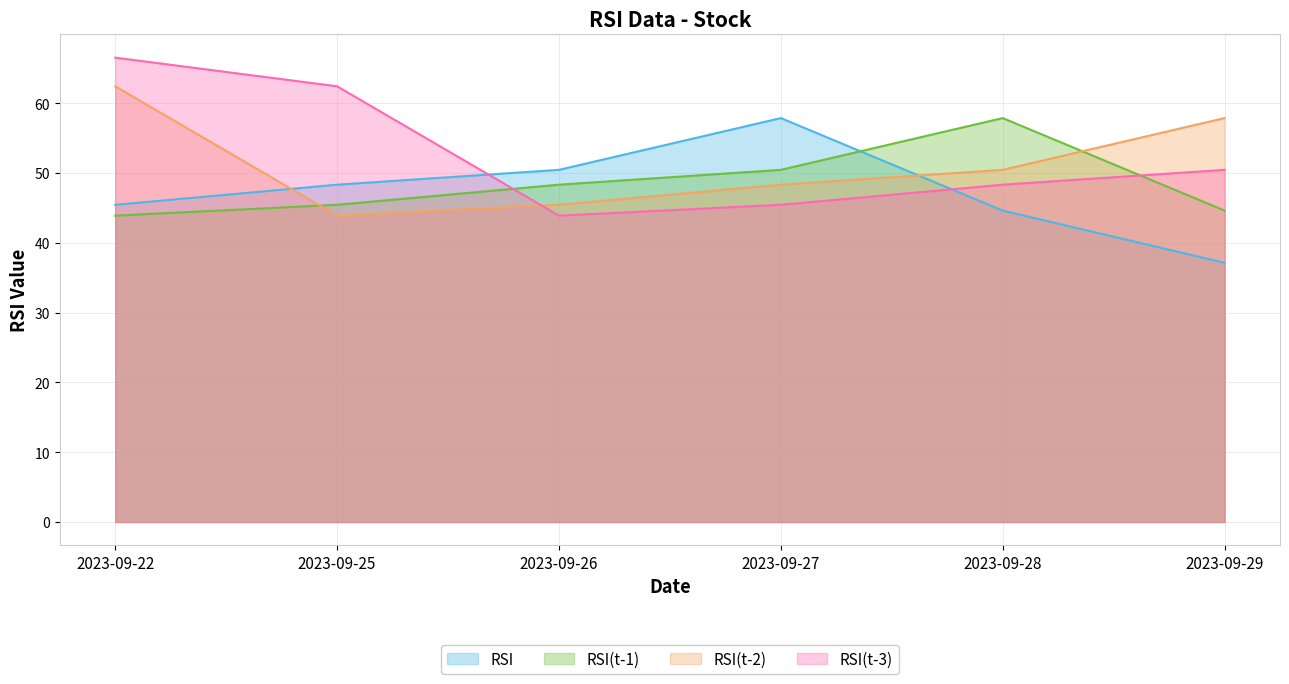

How many lines are shown in the chart?

4